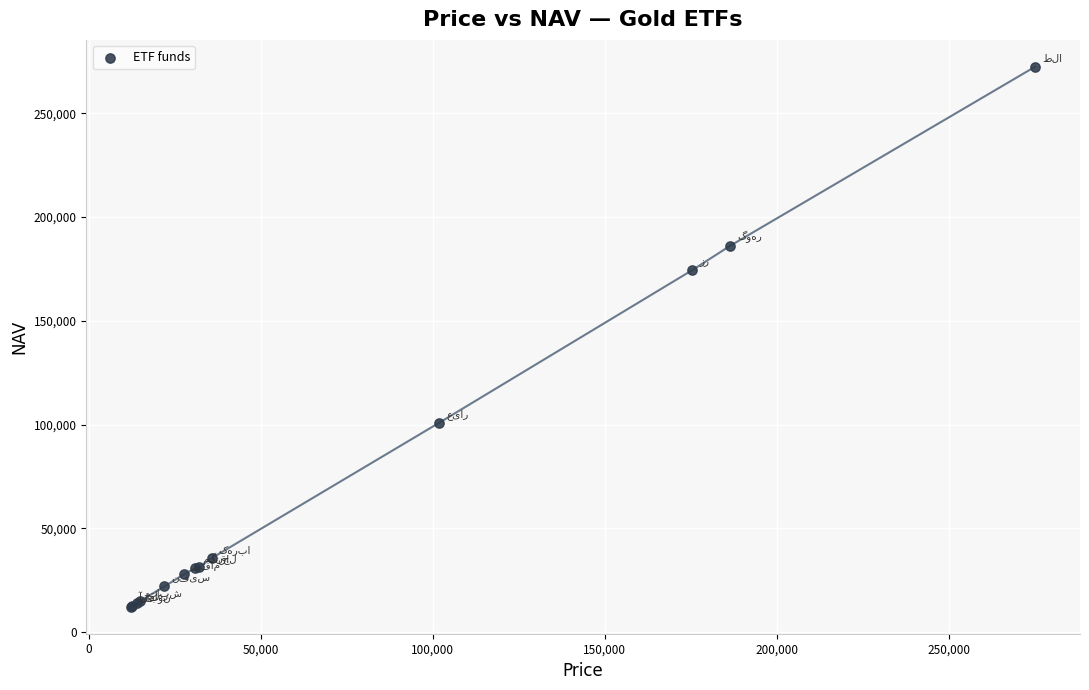

What Y value in the scatter plot is closest to 142314?

174427